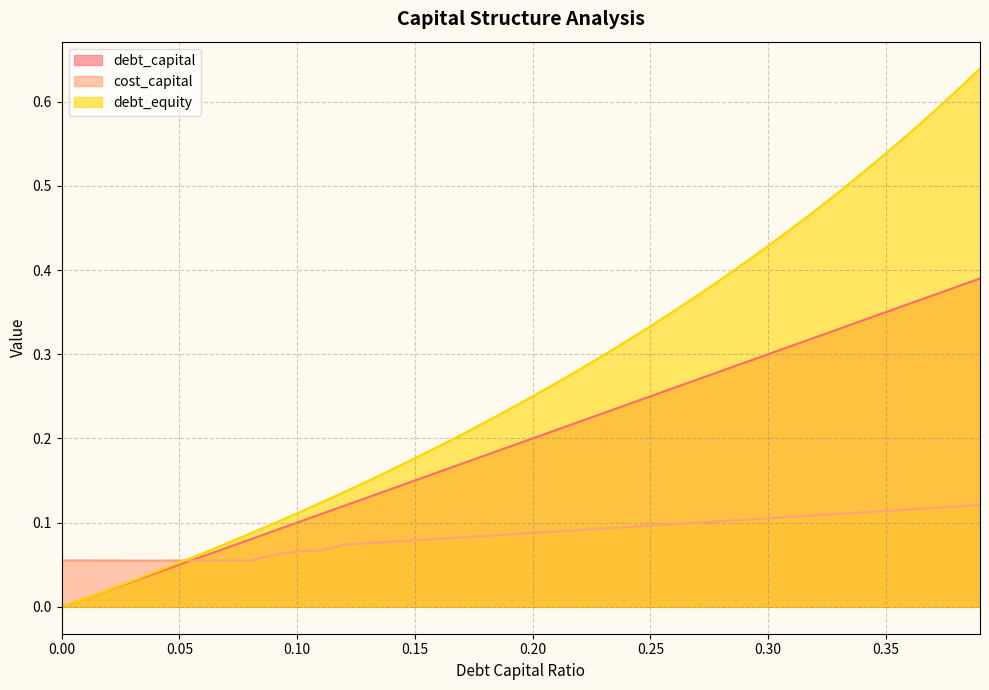

At which category is the sum across all series the highest?

0.39